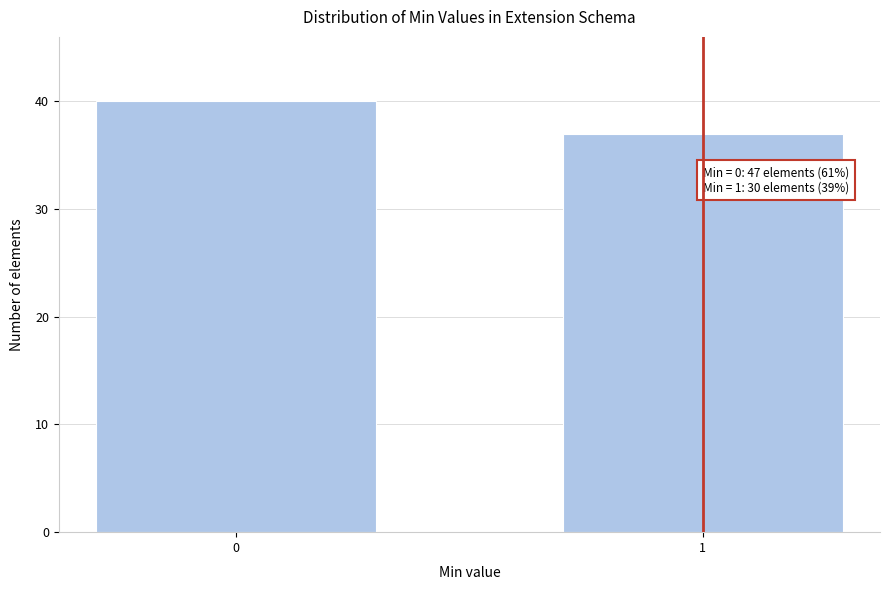

Reading left to right, list all the values displayed in this chart.

40	37